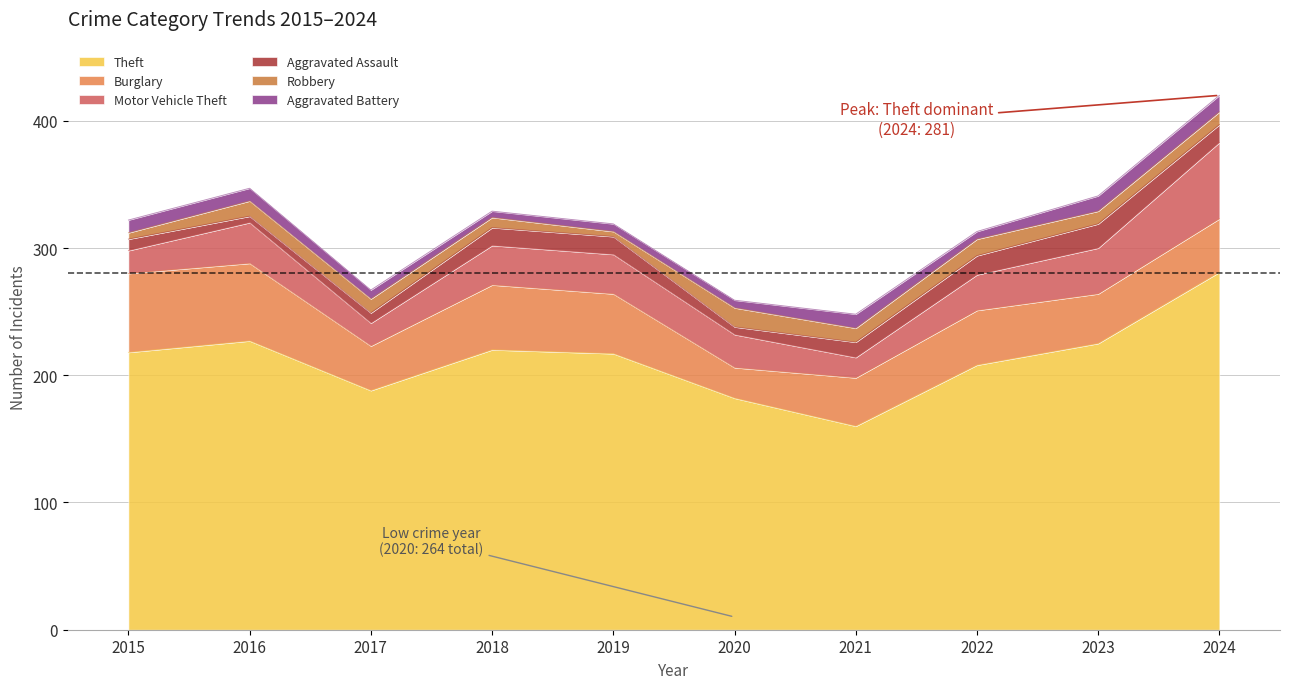

How many lines are shown in the chart?

6